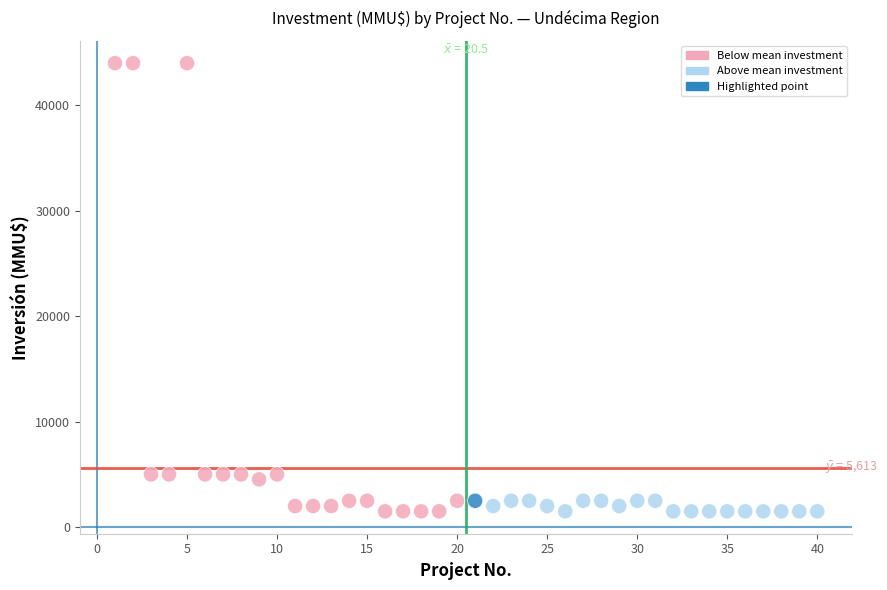

What is the range of Y values (max minus min)?

42500